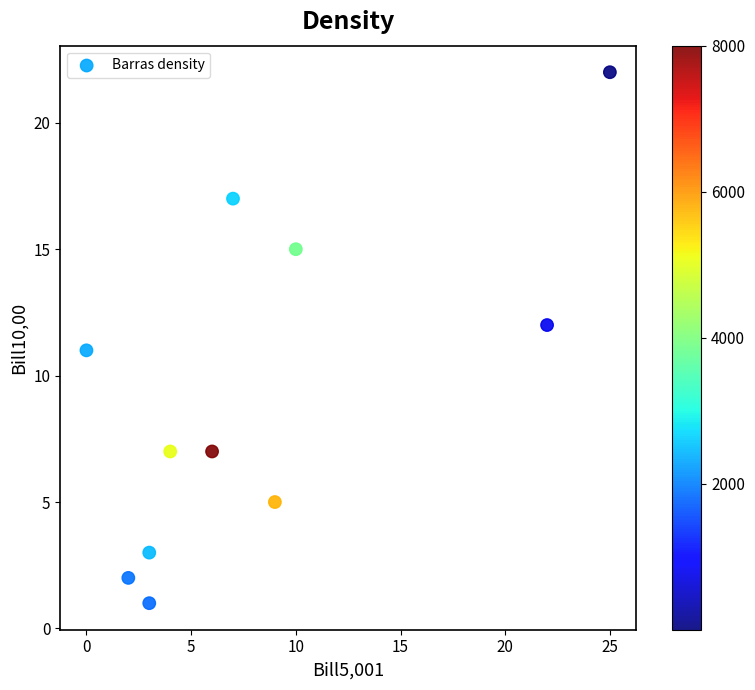

What is the range of X values (max minus min)?

25